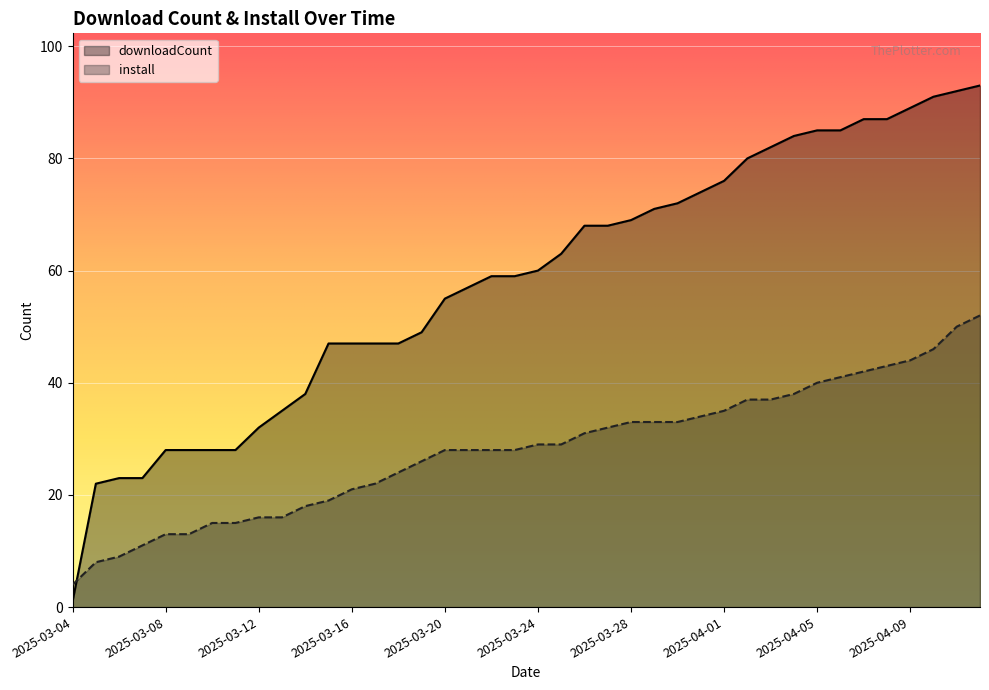

Count the number of categories in the chart.

40